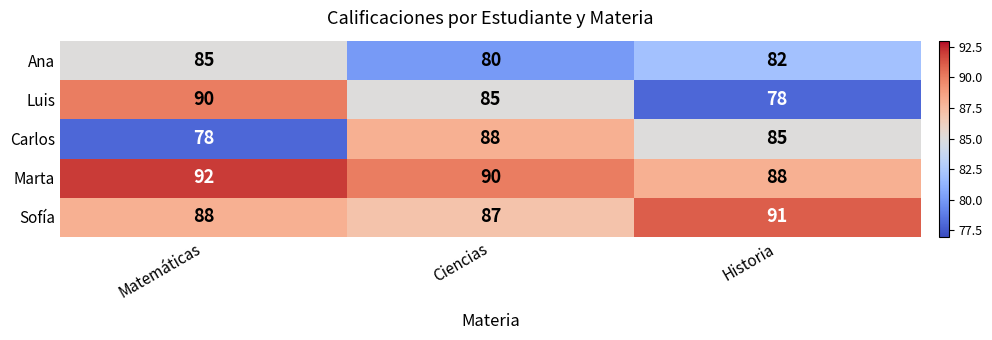

Read the Sofía value at Matemáticas.

88